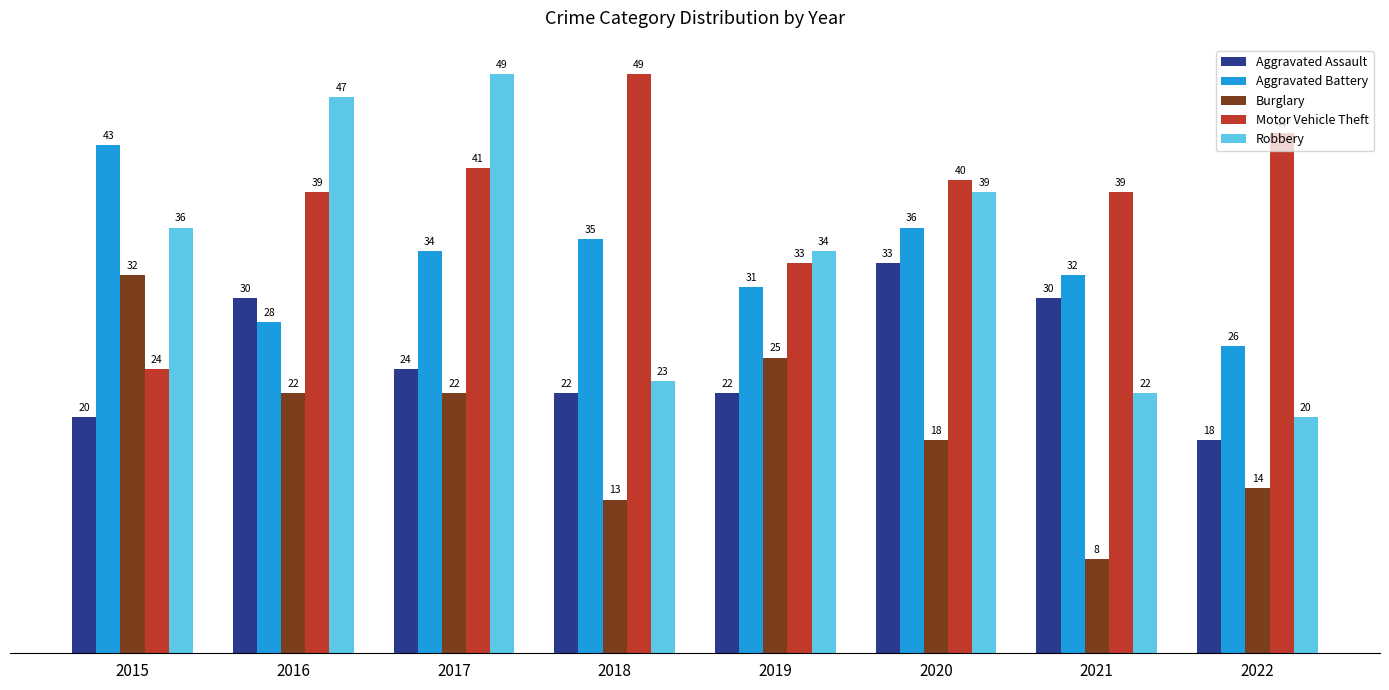

List the labels in order of Robbery value, smallest first.

2022, 2021, 2018, 2019, 2015, 2020, 2016, 2017